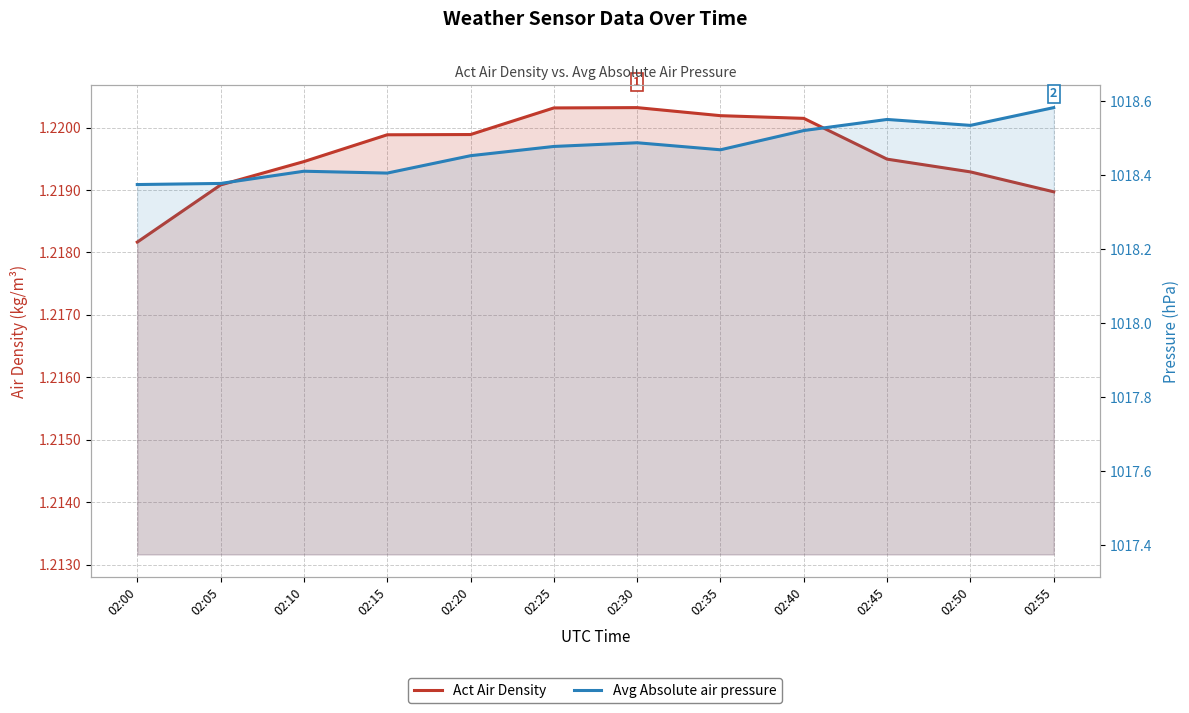

True or false: Act Air Density has more than 0 interior local peaks.

True